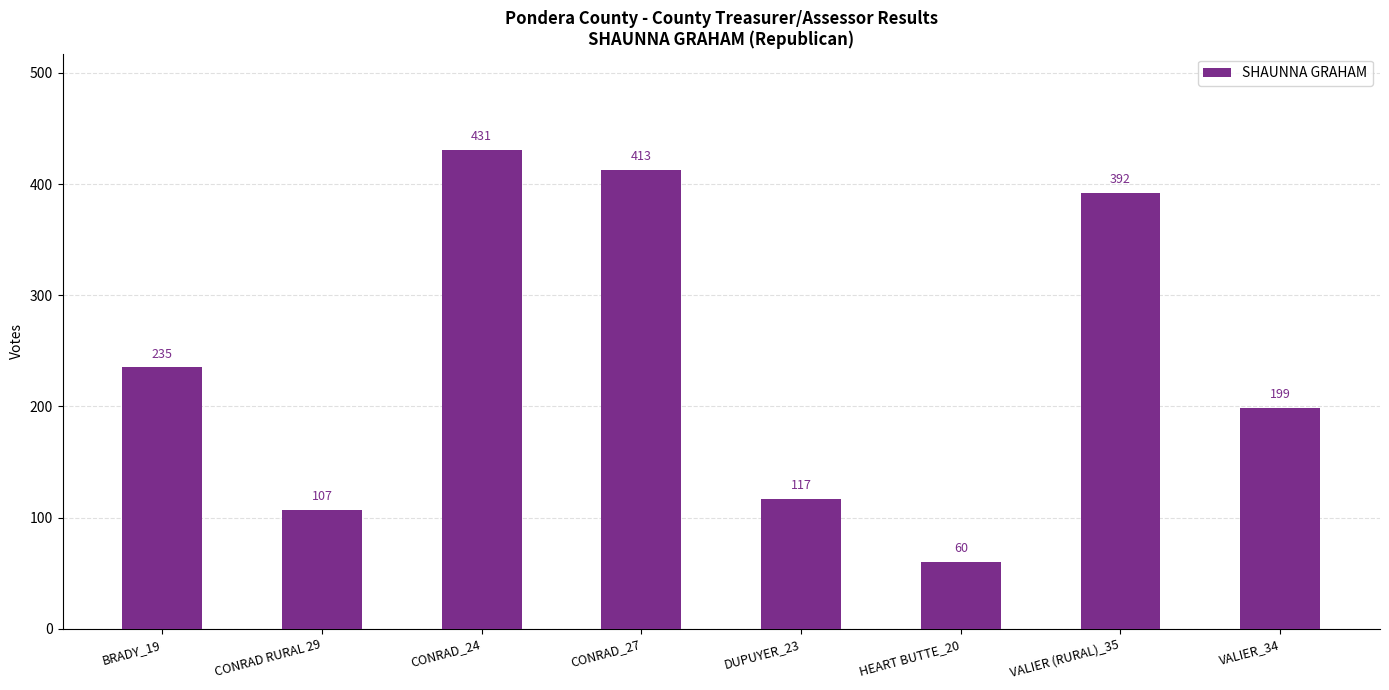

How many bars are there in total?

8